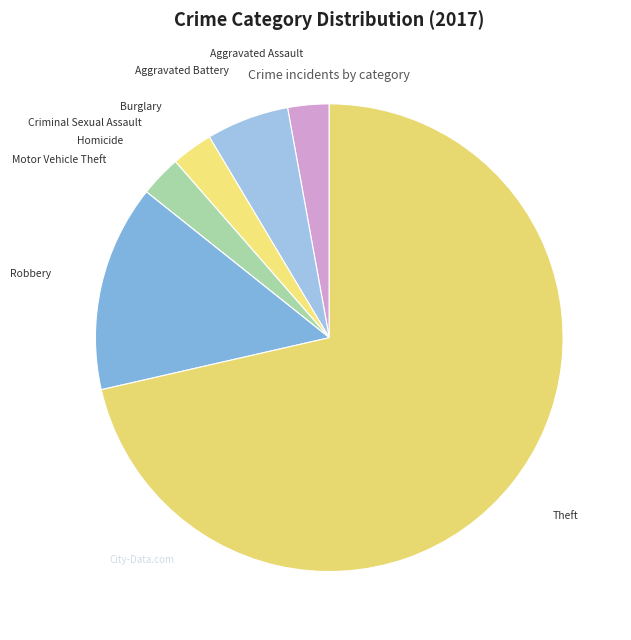

Is it true that Homicide is 17% of the pie?

False